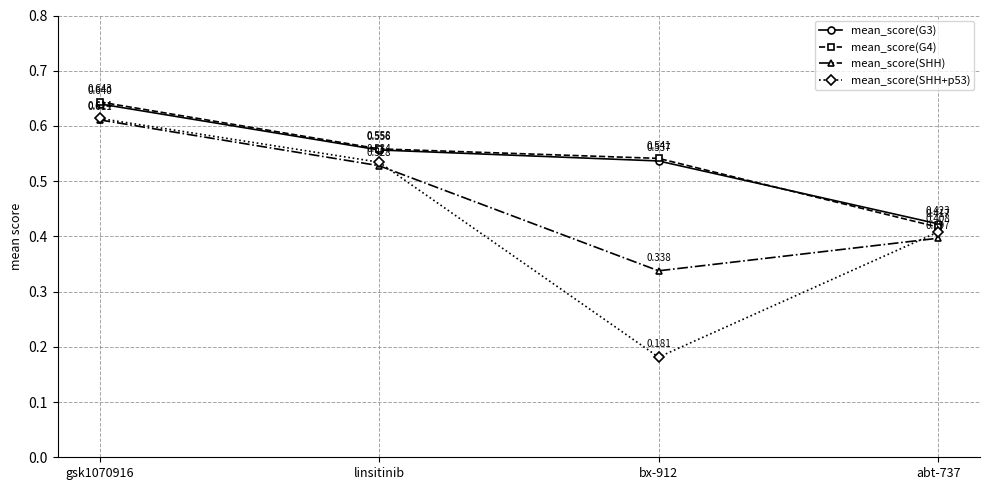

What is the sum of all mean_score(G4) values?

2.2